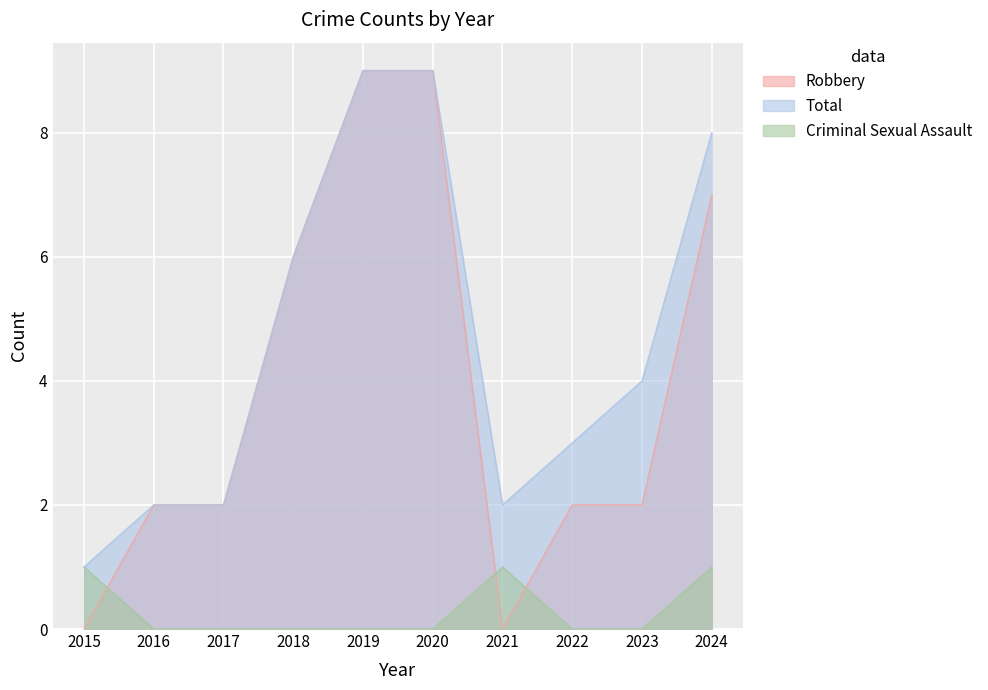

How many positive values does the Robbery series have?

8